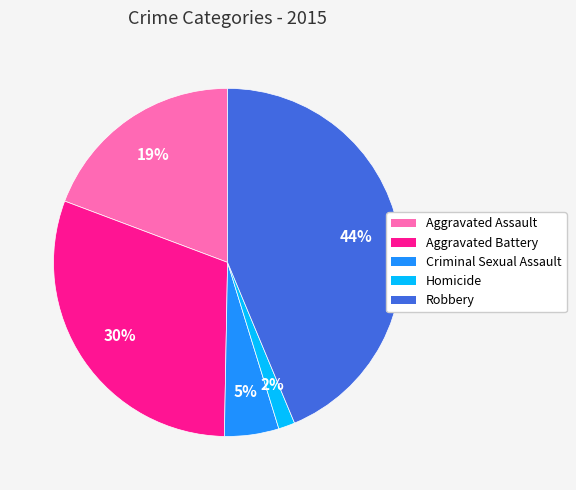

Is it true that Criminal Sexual Assault is 5% of the pie?

True